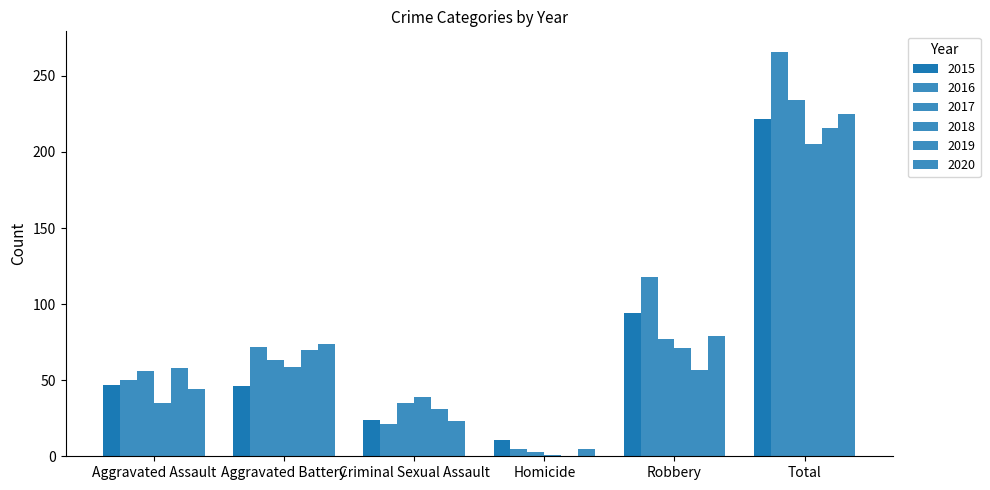

What is the difference between the maximum and minimum values in the 2016 series?

261